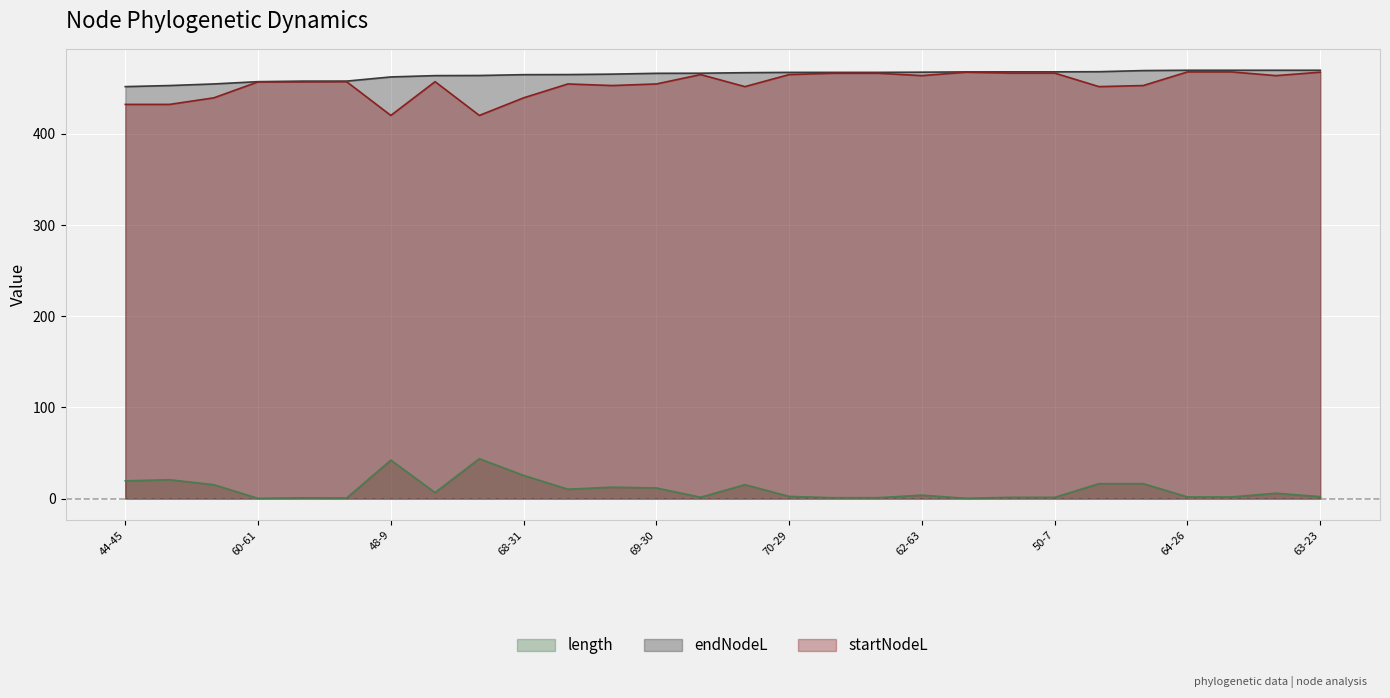

How many values in the endNodeL series are below 467?

14